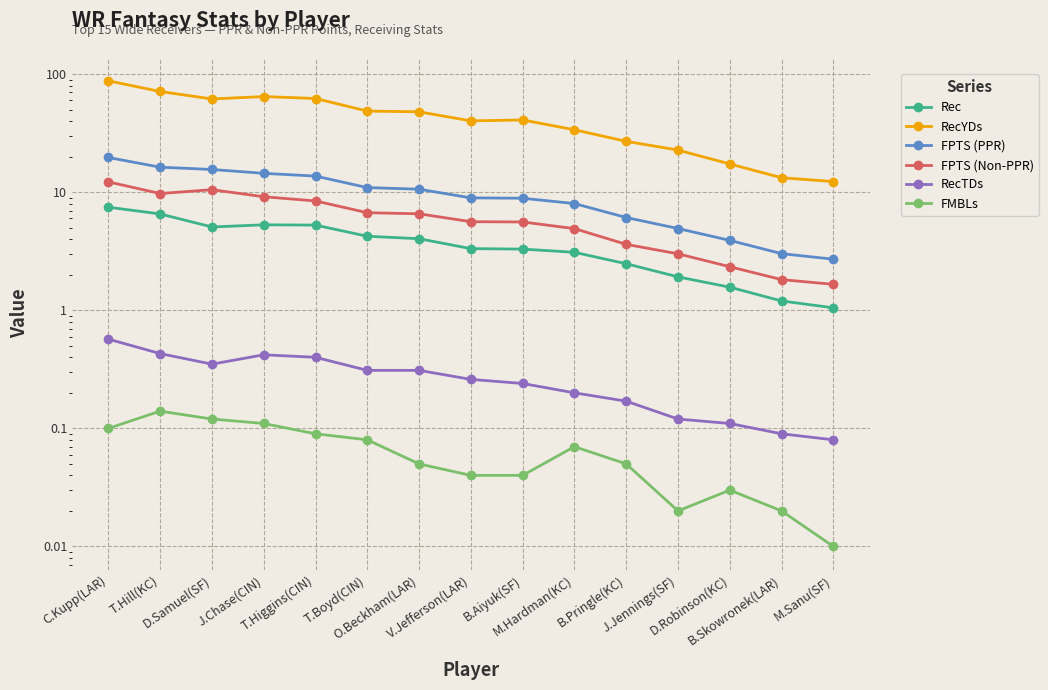

How many lines are shown in the chart?

6